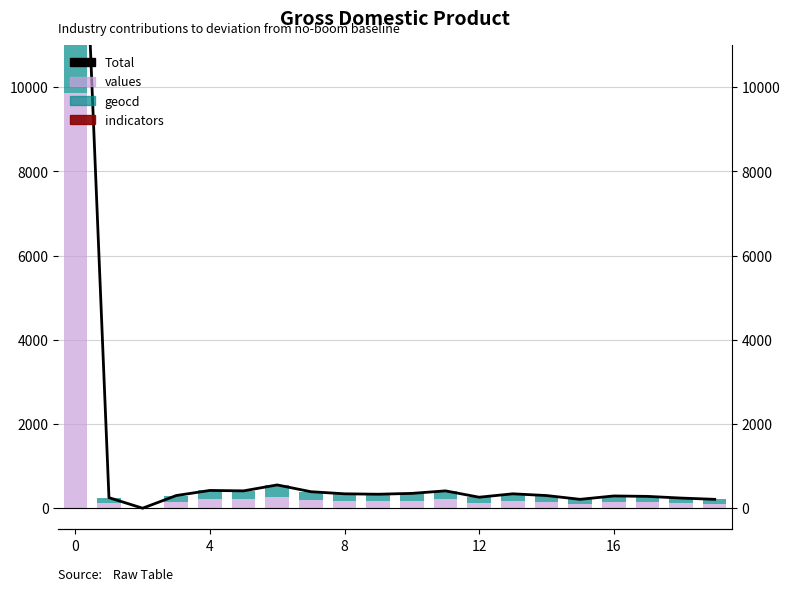

What is the difference between the Total values at 6 and 12?

292